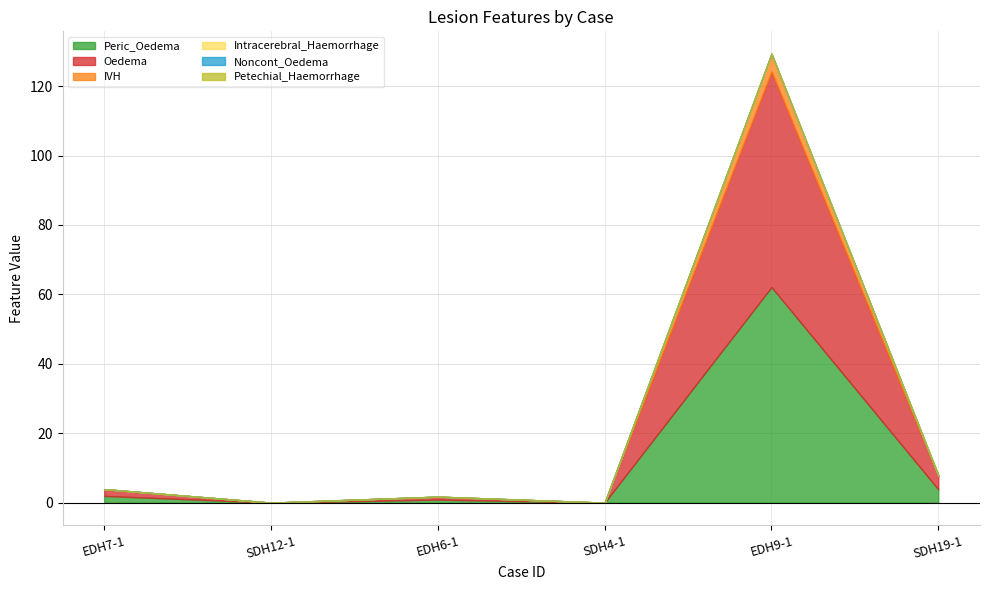

Reading left to right, extract all data points from this chart.

Peric_Oedema: 1.9	0.0	0.9	0.0	62.1	3.8
Oedema: 1.9	0.0	0.9	0.0	62.1	3.8
IVH: 0.0	0.0	0.0	0.0	5.1	0.2
Intracerebral_Haemorrhage: 0.0	0.0	0.0	0.0	0.0	0.0
Noncont_Oedema: 0.0	0.0	0.0	0.0	0.0	0.0
Petechial_Haemorrhage: 0.0	0.0	0.0	0.0	0.0	0.0